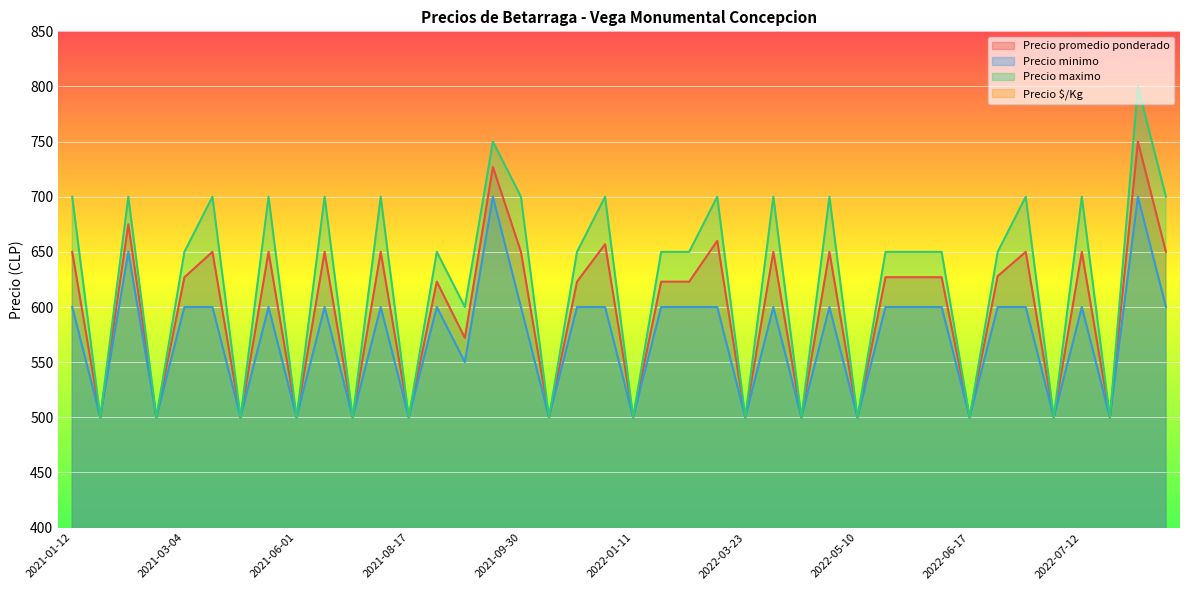

At 2022-10-13, list the series in order from smallest to largest.

Precio $/Kg, Precio minimo, Precio promedio ponderado, Precio maximo